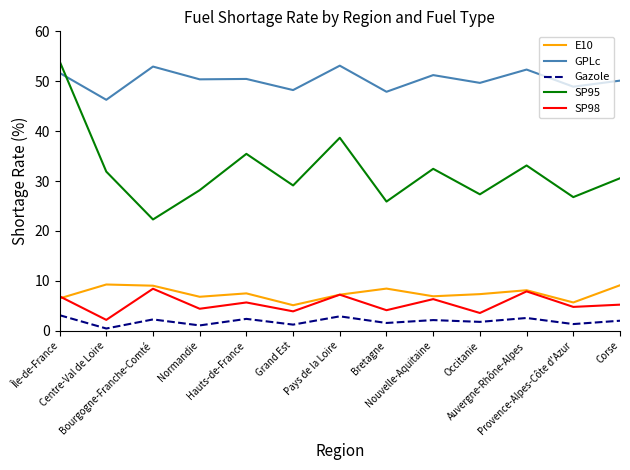

True or false: GPLc and SP98 cross at least once.

False